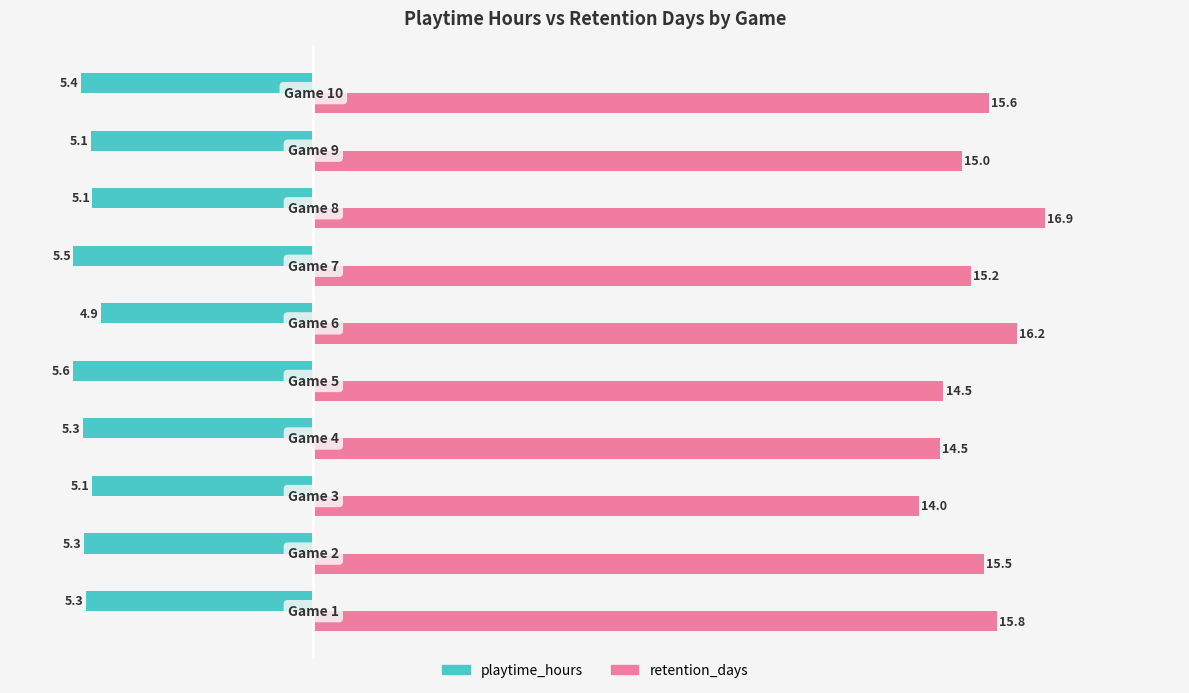

What is the average value of the retention_days series?

15.3